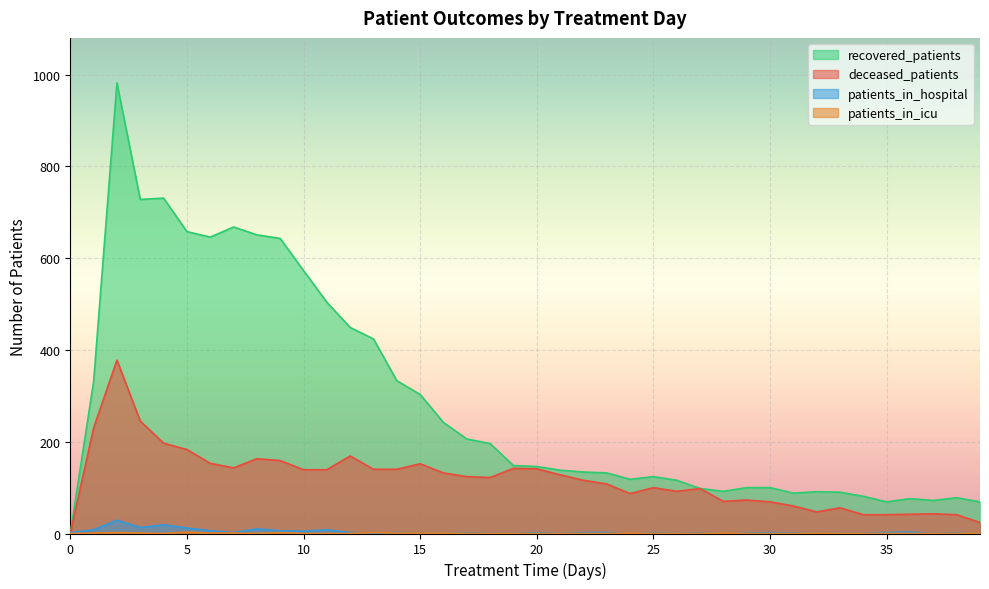

What is the average value of the patients_in_hospital series?

4